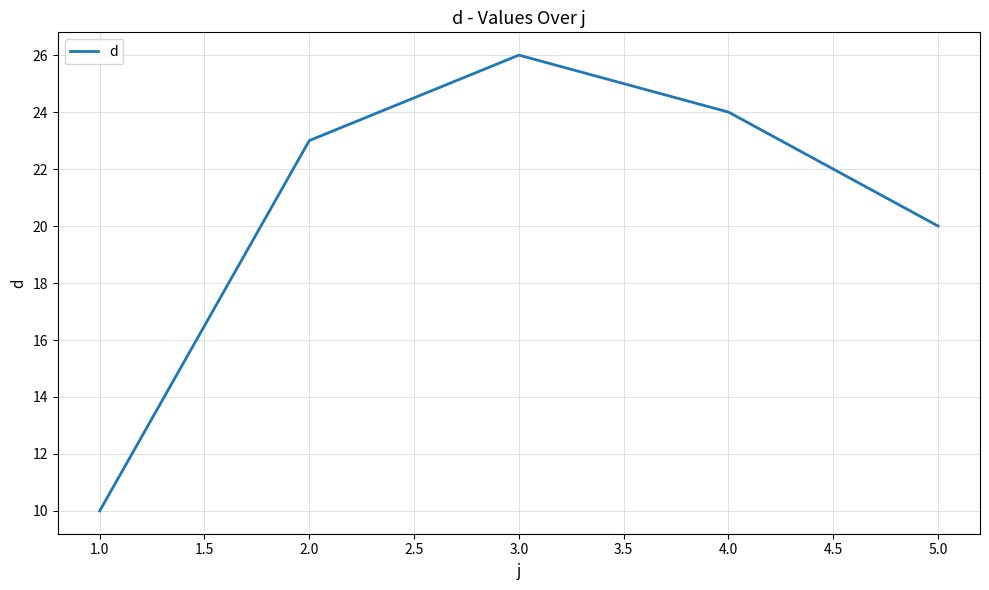

The chart shows a value of 34 at 2.0. True or false?

False